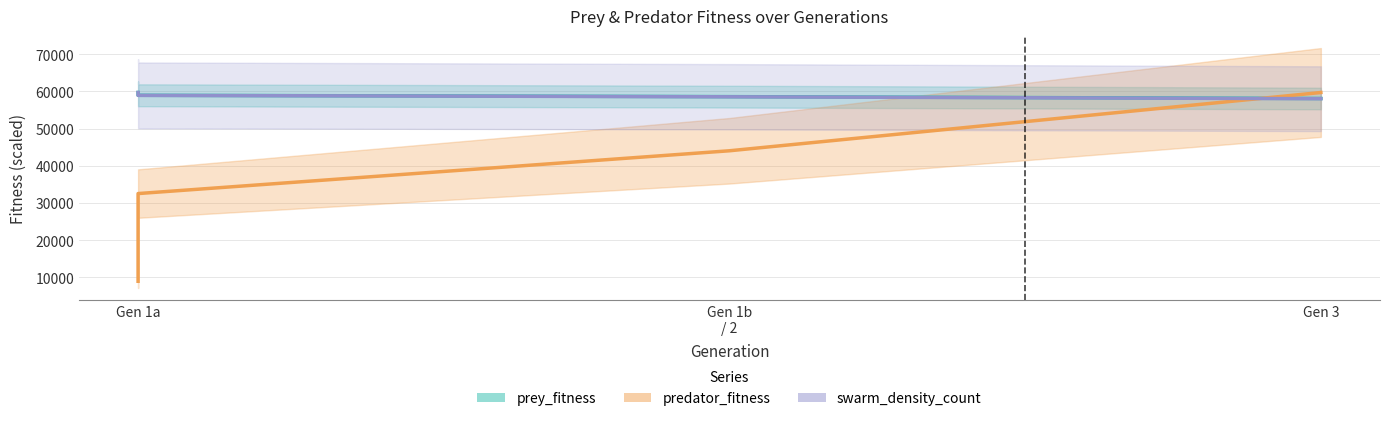

What value does the swarm_density_count series have at Gen 1a?

58942.1